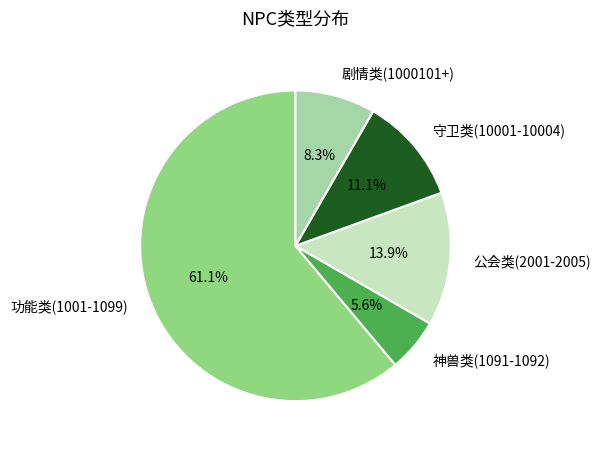

Do 公会类(2001-2005) and 剧情类(1000101+) together represent more than half of the pie?

No